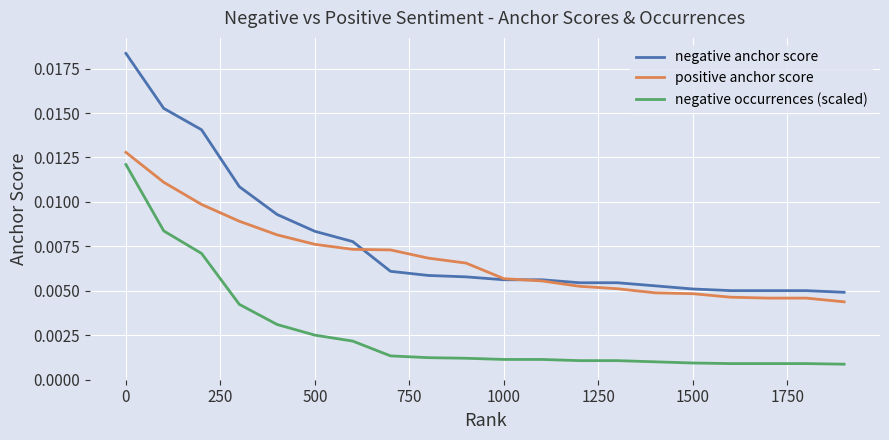

Which series has the largest range (max minus min)?

negative anchor score